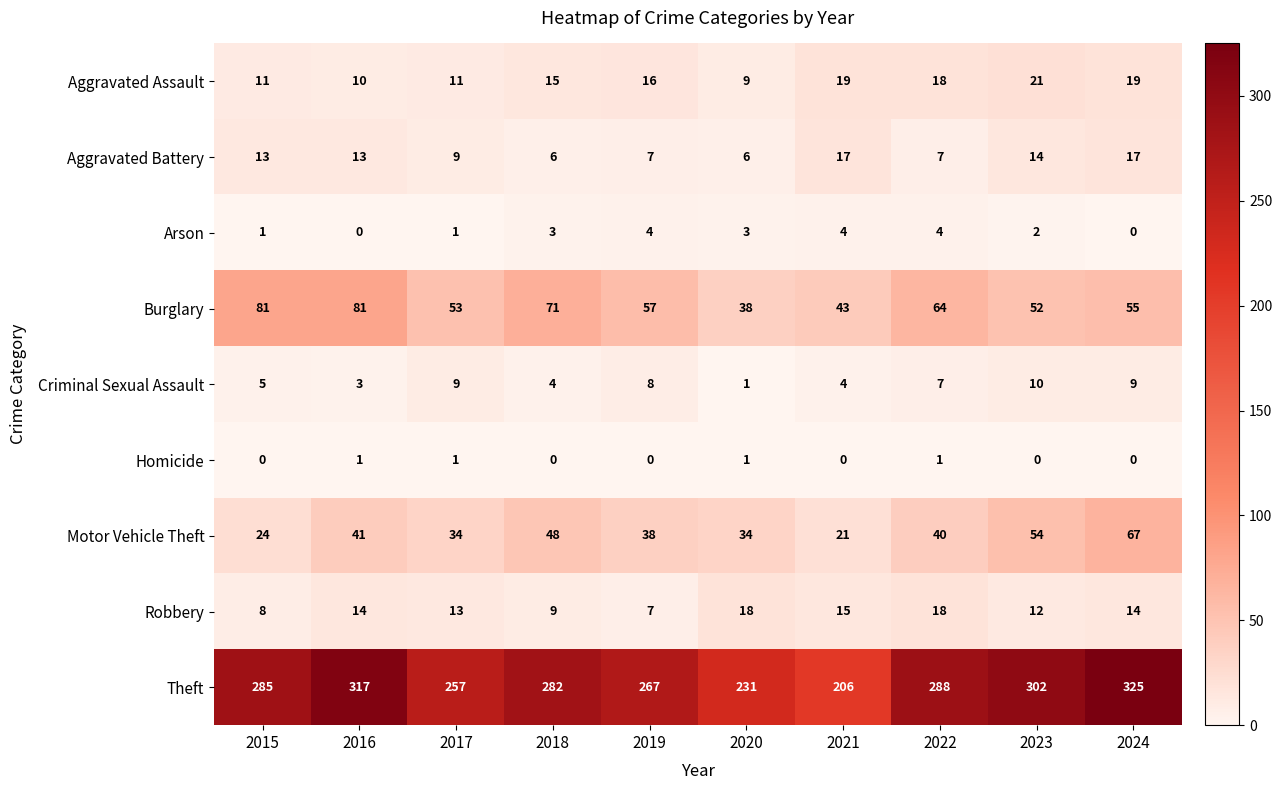

What is the approximate value of Burglary at 2017?

53